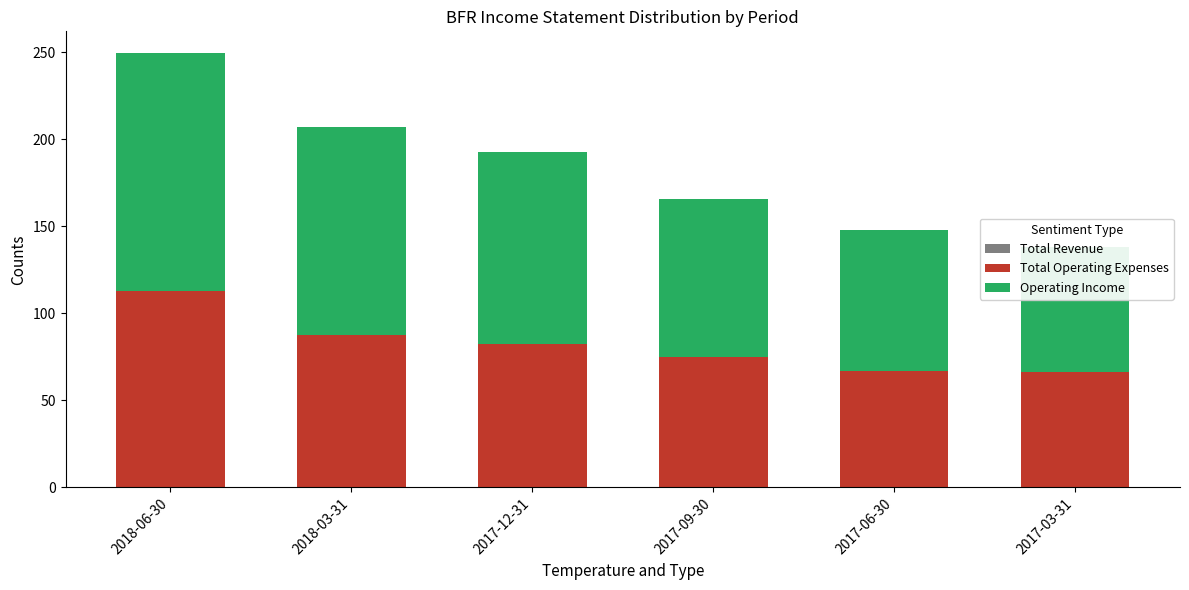

What is the label of the 1st bar from the right?

2017-03-31